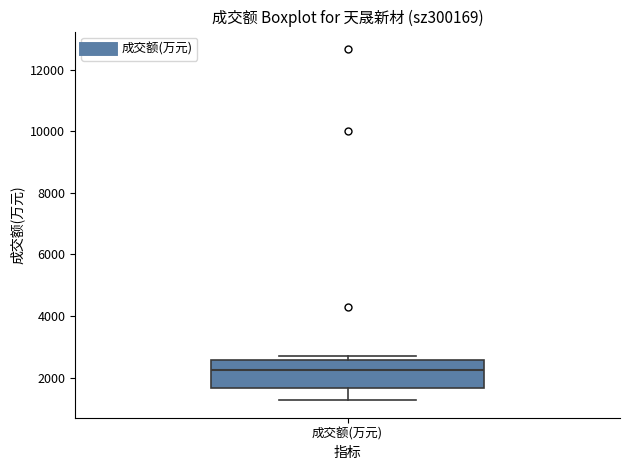

Read this box plot against the y-axis: the position of the median line, the range covered by the box, and the ends of both whiskers. The values are not printed on the chart, so give them approximately, as read against the axis.

median 2200, box 1600 to 2600, whiskers 1200 to 2800